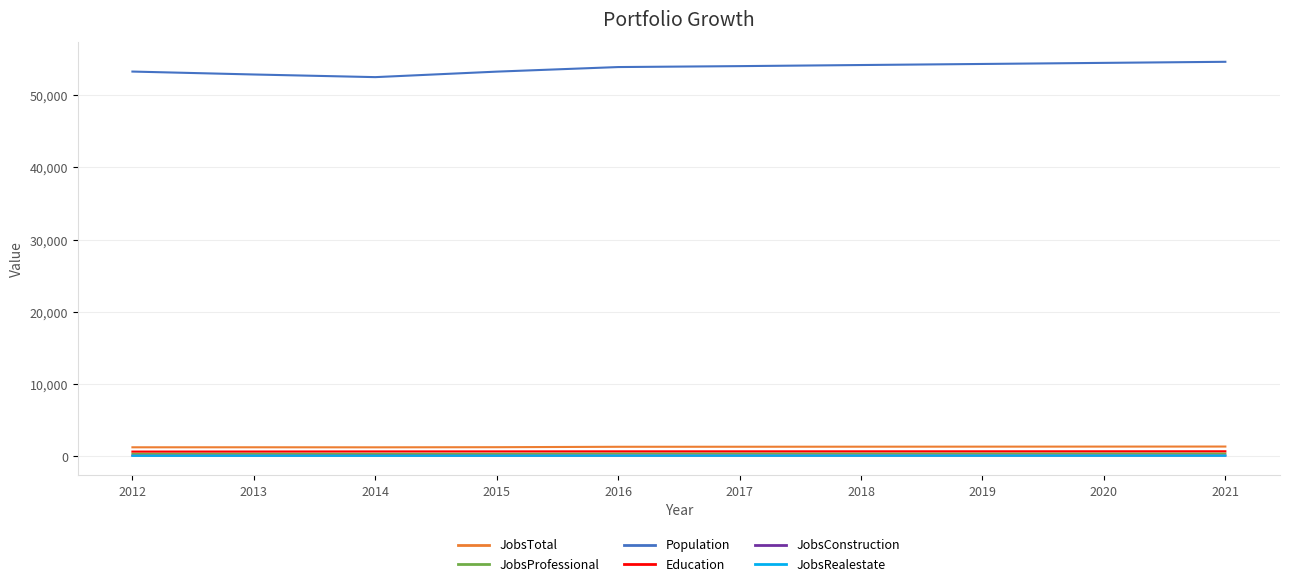

What is the difference between the maximum and minimum values in the JobsProfessional series?

40